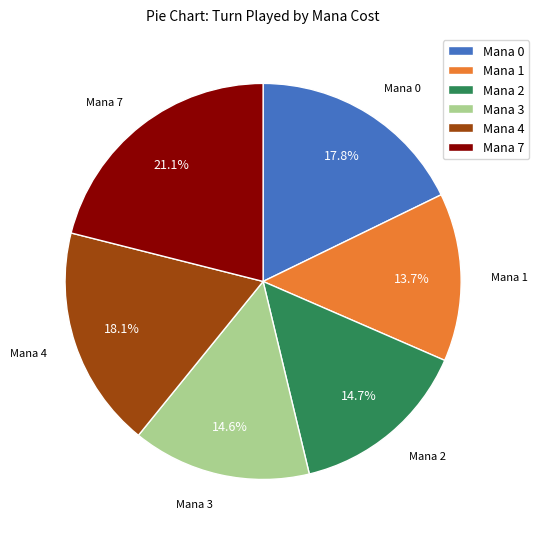

Is there any slice that represents more than half of the pie?

No